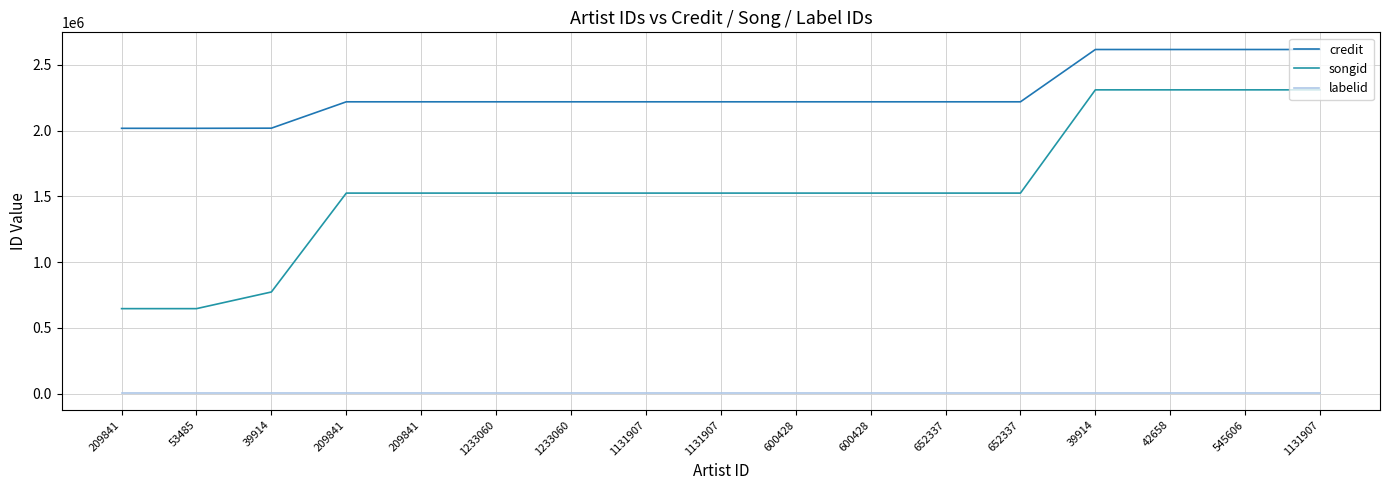

True or false: songid and credit intersect in this chart.

False